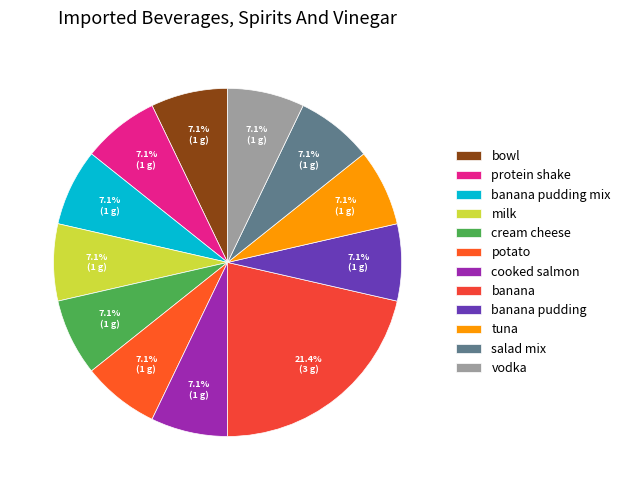

Rank the categories by value from lowest to highest.

bowl, protein shake, banana pudding mix, milk, cream cheese, potato, cooked salmon, banana pudding, tuna, salad mix, vodka, banana